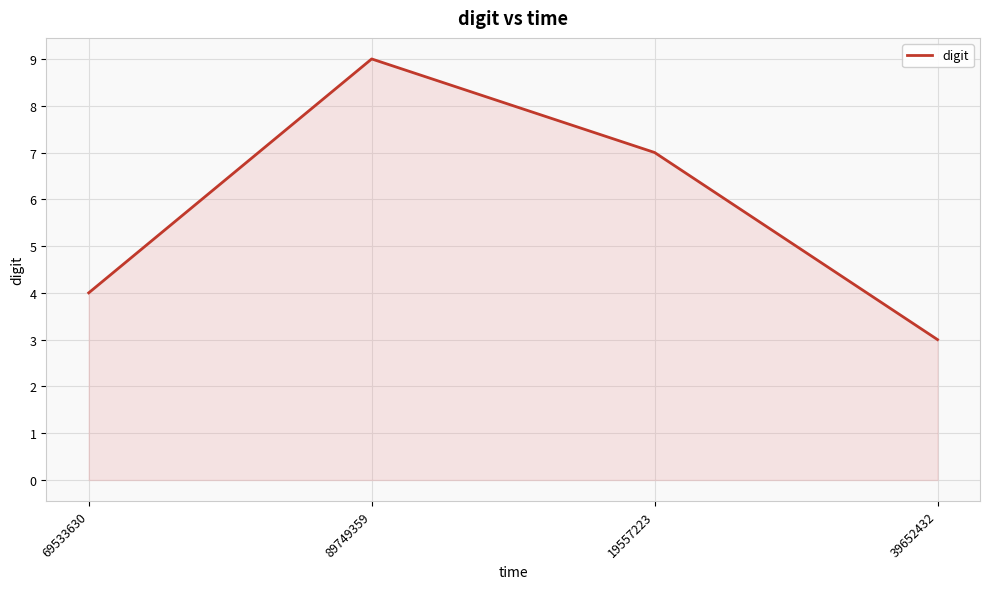

Reading left to right, extract all data points from this chart.

69533630=4	89749359=9	19557223=7	39652432=3